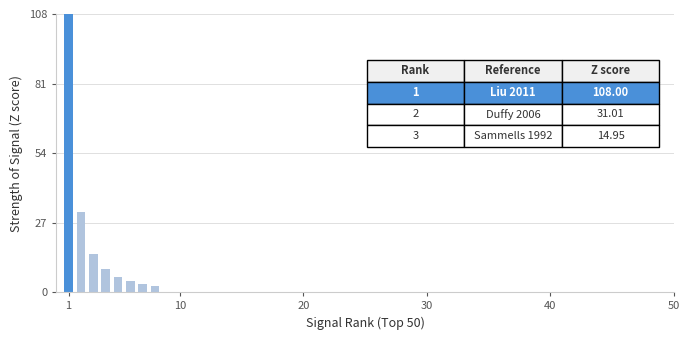

How many categories are shown in the chart?

8